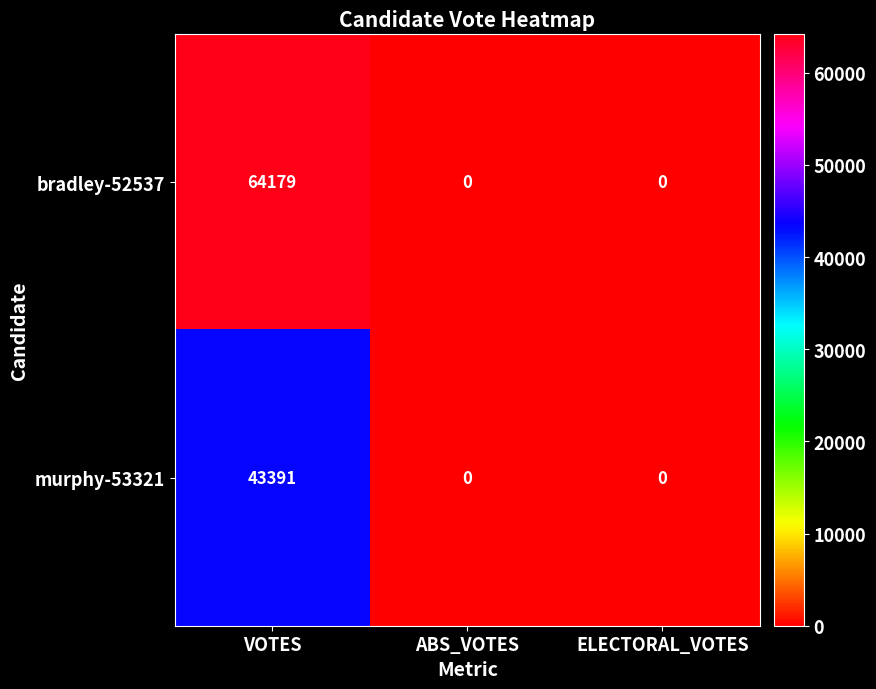

Rank the series by their average value, from lowest to highest.

murphy-53321, bradley-52537